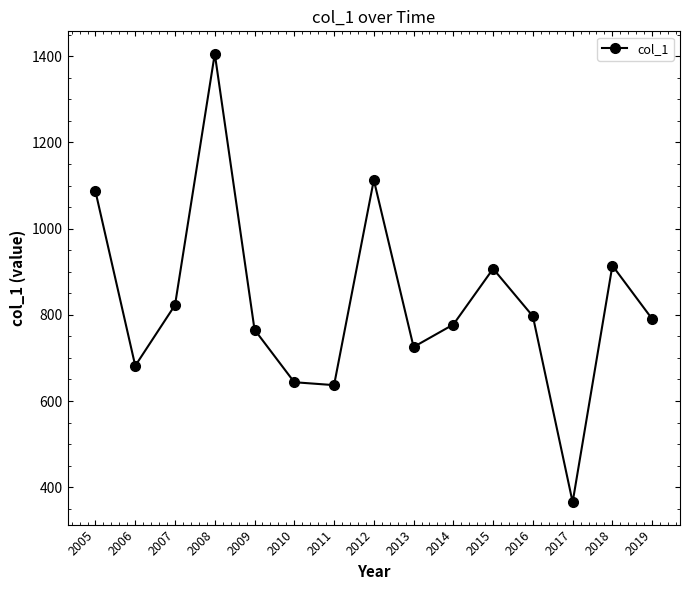

Which label corresponds to the smallest value in the chart?

2017